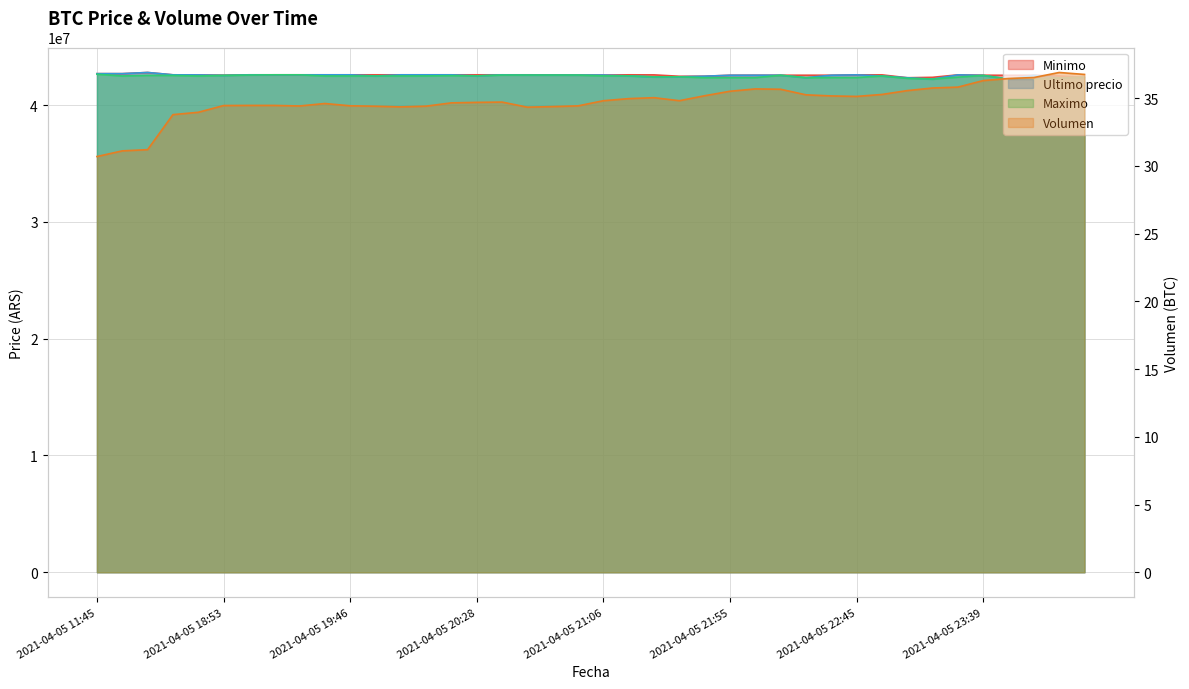

What is the smallest value displayed?

30.7